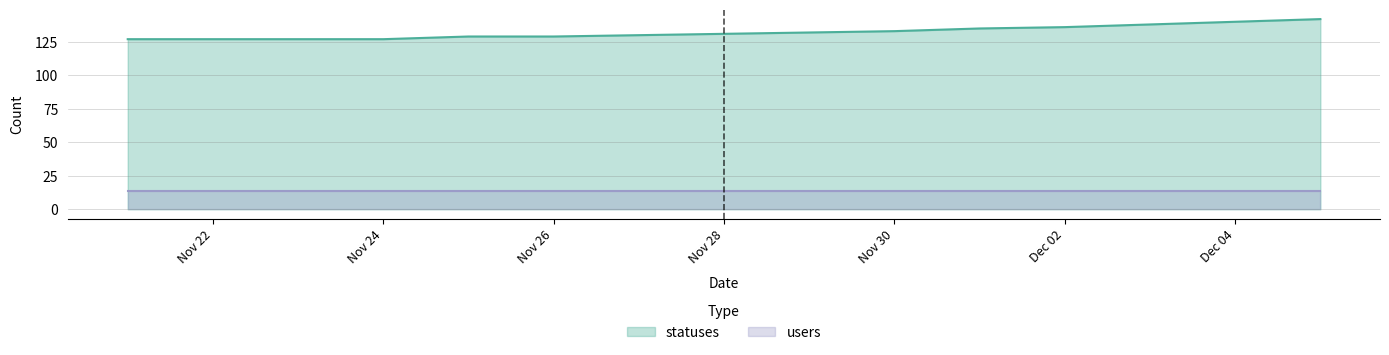

What position from the right is 2022-12-01?

5